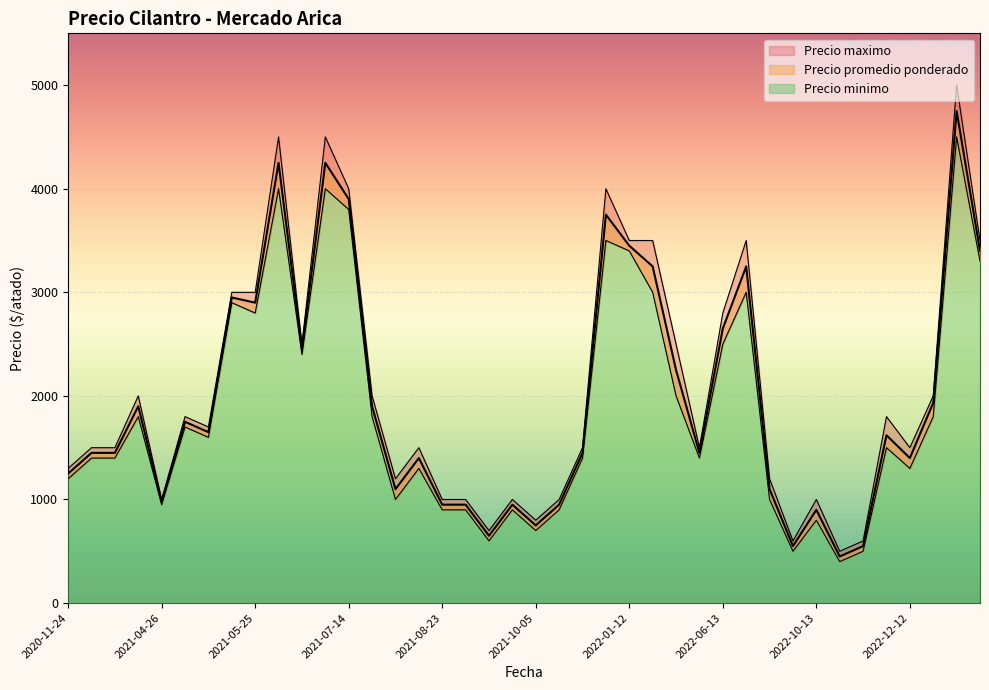

What is the maximum value for Precio minimo?

4500